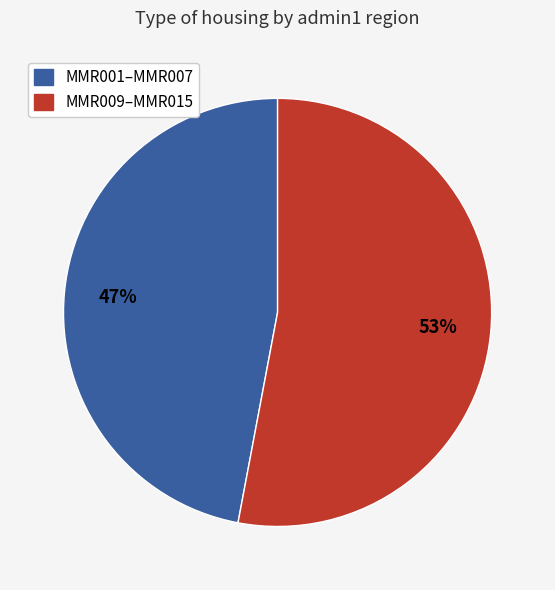

Does any single category account for the majority?

Yes